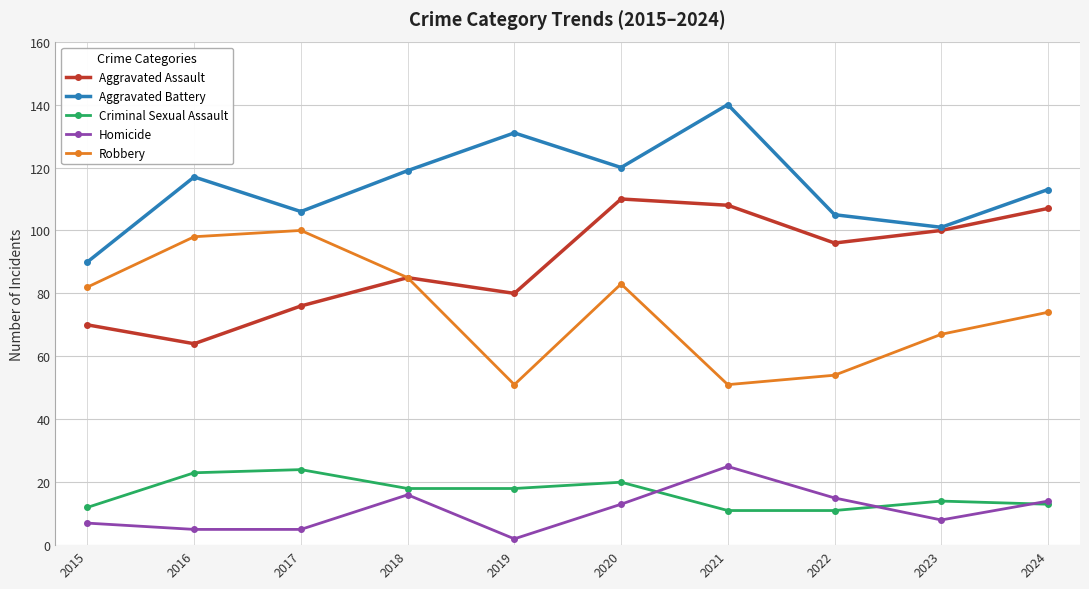

Reading left to right, transcribe all the data shown in this chart.

Aggravated Assault: 2015=70	2016=64	2017=76	2018=85	2019=80	2020=110	2021=108	2022=96	2023=100	2024=107
Aggravated Battery: 2015=90	2016=117	2017=106	2018=119	2019=131	2020=120	2021=140	2022=105	2023=101	2024=113
Criminal Sexual Assault: 2015=12	2016=23	2017=24	2018=18	2019=18	2020=20	2021=11	2022=11	2023=14	2024=13
Homicide: 2015=7	2016=5	2017=5	2018=16	2019=2	2020=13	2021=25	2022=15	2023=8	2024=14
Robbery: 2015=82	2016=98	2017=100	2018=85	2019=51	2020=83	2021=51	2022=54	2023=67	2024=74